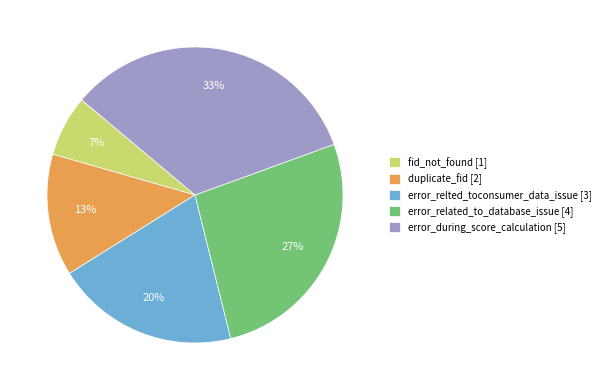

Is there a majority slice in this chart?

No